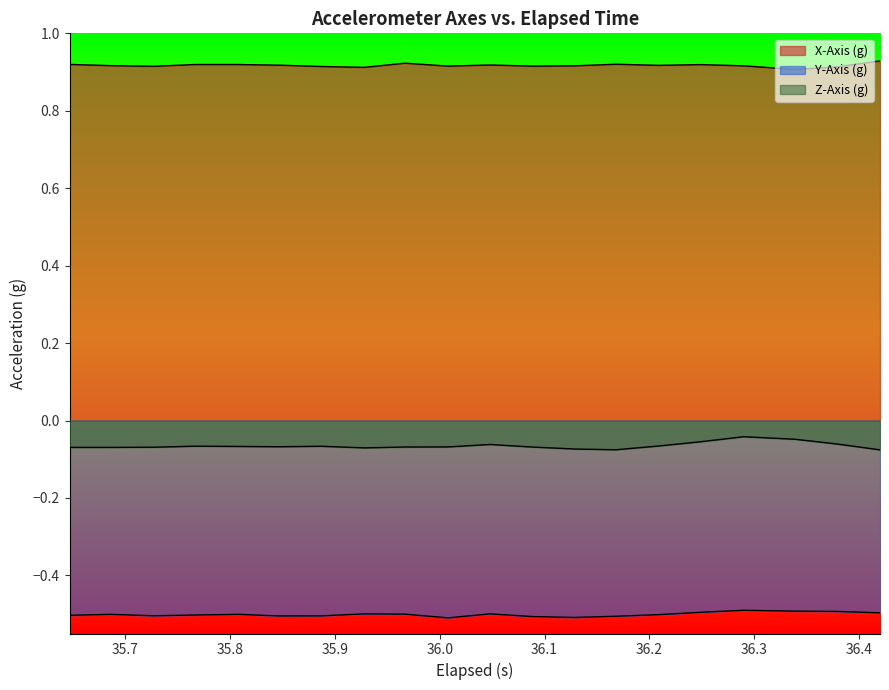

True or false: Y-Axis (g) and Z-Axis (g) intersect in this chart.

False